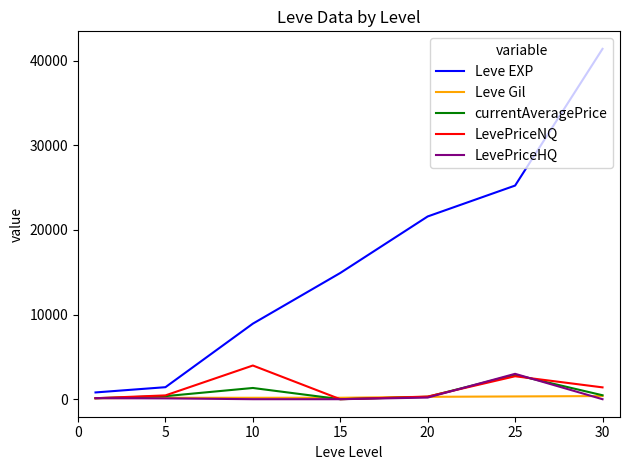

Which series has the widest spread of values?

Leve EXP